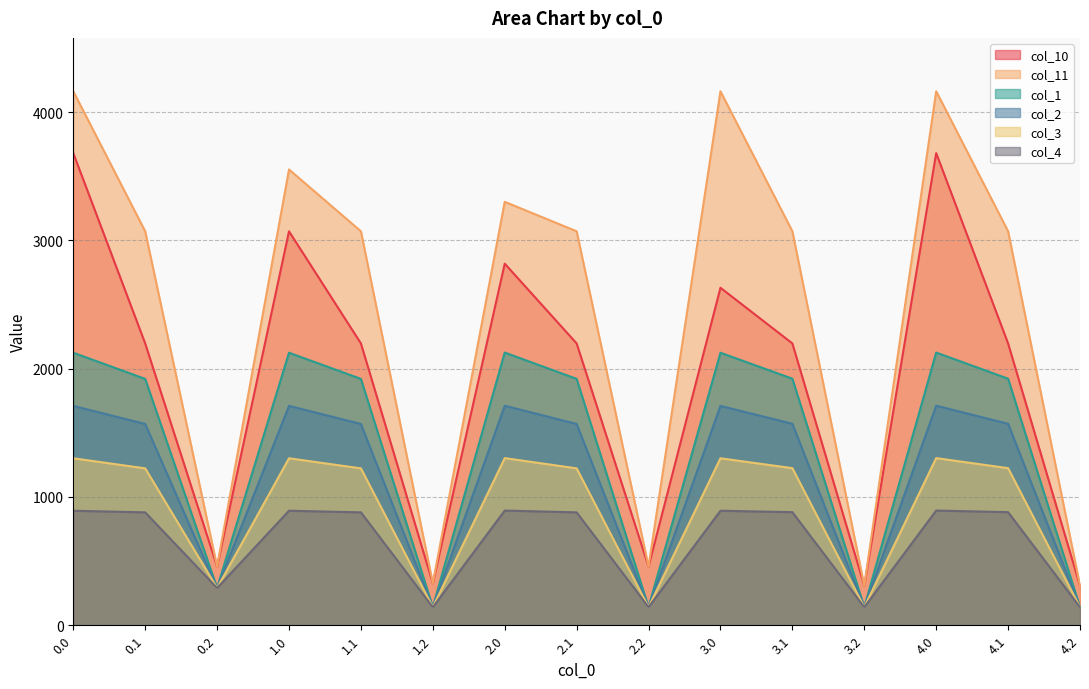

True or false: col_4 and col_1 intersect in this chart.

False